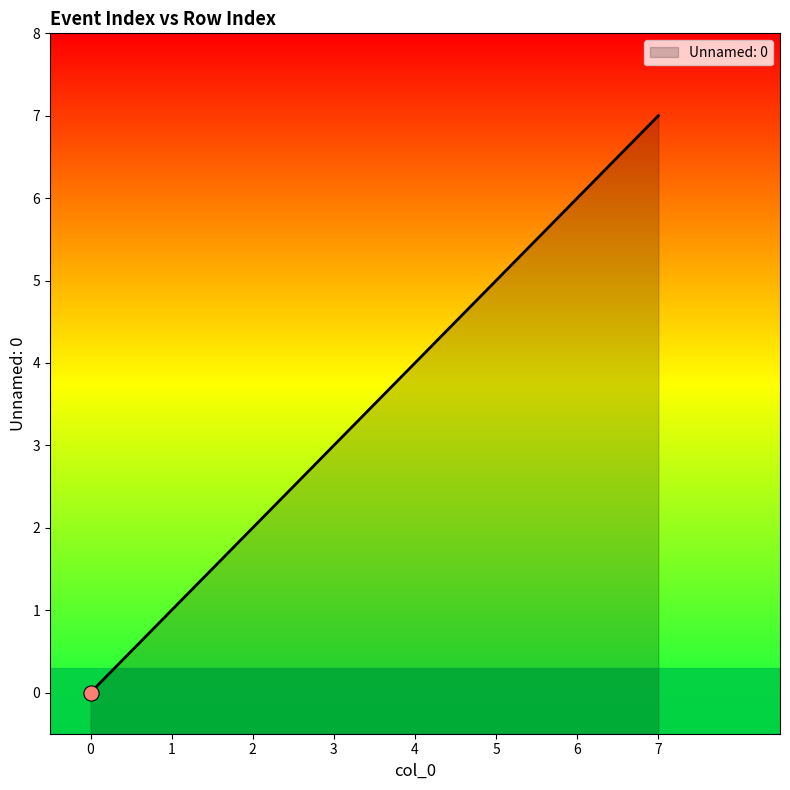

Which has a higher value, 4 or 2?

4